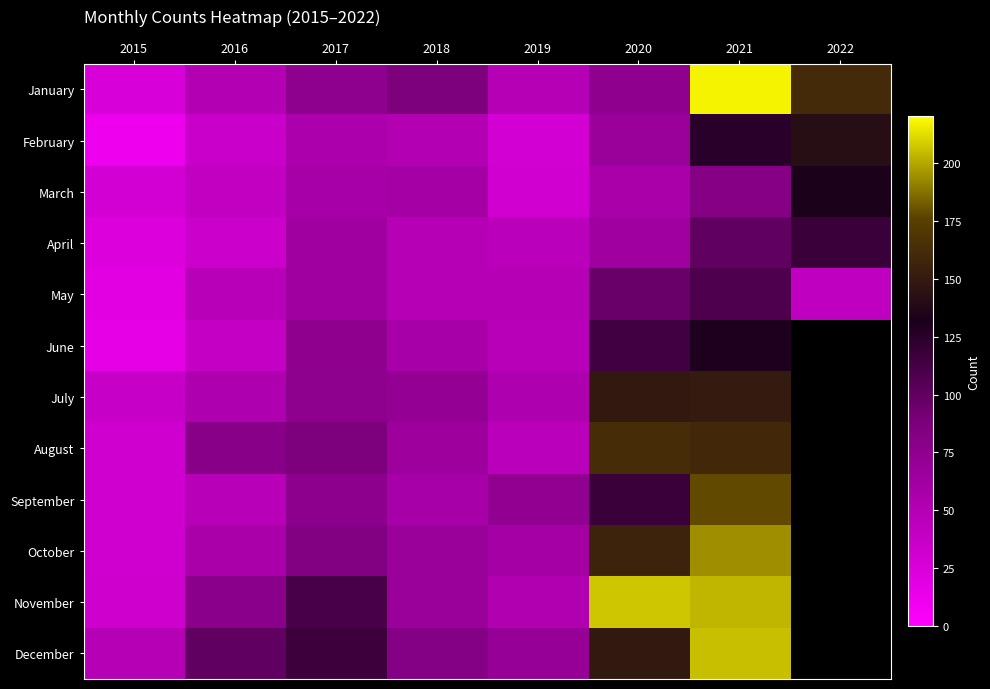

Which series has the largest total across all categories?

January